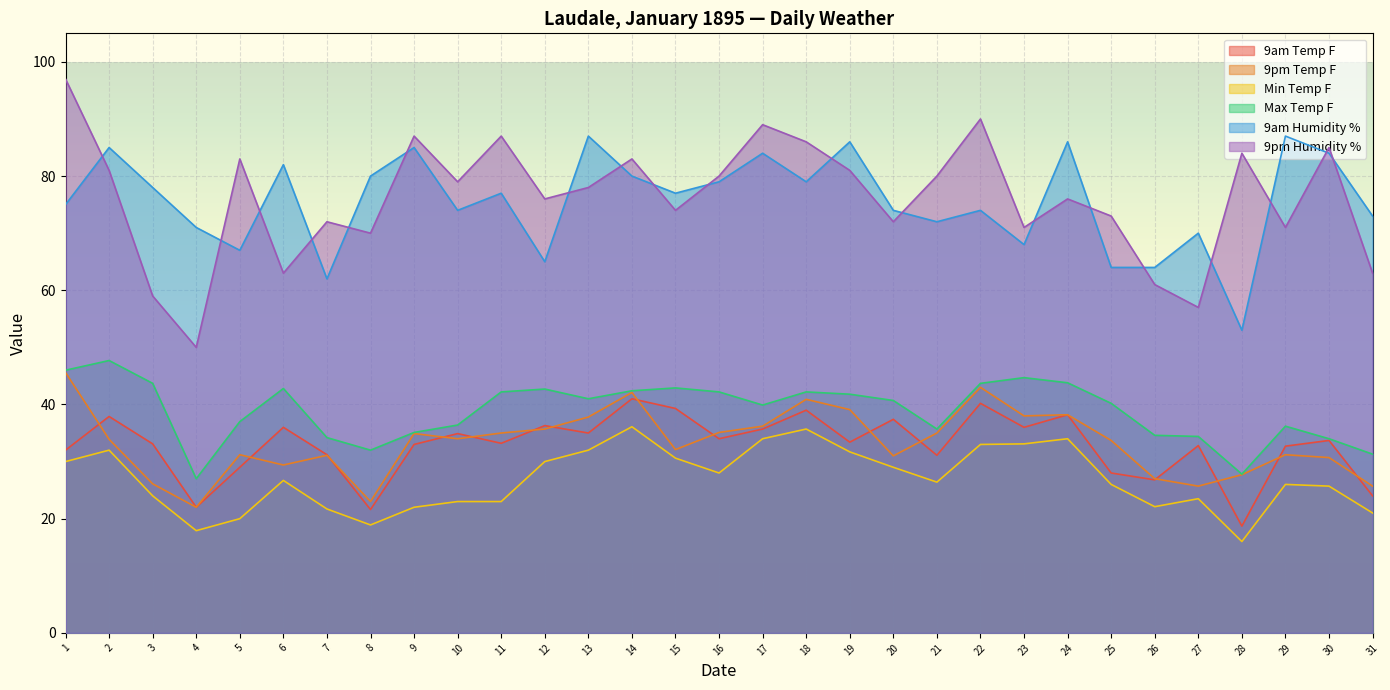

Reading left to right, transcribe all the data shown in this chart.

9am Temp F: 1=32.0	2=37.9	3=33.1	4=22.0	5=29.0	6=36.0	7=31.2	8=21.6	9=33.0	10=34.9	11=33.2	12=36.3	13=35.0	14=41.0	15=39.3	16=34.0	17=35.7	18=39.0	19=33.4	20=37.4	21=31.1	22=40.2	23=36.0	24=38.2	25=28.0	26=26.8	27=32.8	28=18.7	29=32.7	30=33.7	31=24.0
9pm Temp F: 1=45.6	2=33.9	3=26.1	4=22.0	5=31.2	6=29.4	7=31.1	8=23.0	9=34.9	10=34.0	11=35.0	12=35.7	13=37.8	14=42.1	15=32.1	16=35.1	17=36.2	18=40.9	19=39.1	20=31.0	21=35.0	22=43.0	23=38.0	24=38.2	25=33.7	26=27.0	27=25.7	28=27.7	29=31.2	30=30.7	31=25.7
Min Temp F: 1=30.0	2=32.0	3=24.0	4=17.9	5=20.0	6=26.7	7=21.7	8=18.9	9=22.0	10=23.0	11=23.0	12=30.0	13=32.0	14=36.1	15=30.6	16=28.0	17=34.0	18=35.7	19=31.7	20=29.0	21=26.4	22=33.0	23=33.1	24=34.0	25=26.0	26=22.1	27=23.5	28=16.0	29=26.0	30=25.7	31=21.0
Max Temp F: 1=46.0	2=47.7	3=43.7	4=27.0	5=37.0	6=42.8	7=34.2	8=32.0	9=35.1	10=36.4	11=42.2	12=42.7	13=41.0	14=42.4	15=42.9	16=42.2	17=39.9	18=42.2	19=41.8	20=40.7	21=35.7	22=43.7	23=44.7	24=43.8	25=40.2	26=34.6	27=34.4	28=27.8	29=36.2	30=34.0	31=31.3
9am Humidity %: 1=75.0	2=85.0	3=78.0	4=71.0	5=67.0	6=82.0	7=62.0	8=80.0	9=85.0	10=74.0	11=77.0	12=65.0	13=87.0	14=80.0	15=77.0	16=79.0	17=84.0	18=79.0	19=86.0	20=74.0	21=72.0	22=74.0	23=68.0	24=86.0	25=64.0	26=64.0	27=70.0	28=53.0	29=87.0	30=84.0	31=73.0
9pm Humidity %: 1=97.0	2=81.0	3=59.0	4=50.0	5=83.0	6=63.0	7=72.0	8=70.0	9=87.0	10=79.0	11=87.0	12=76.0	13=78.0	14=83.0	15=74.0	16=80.0	17=89.0	18=86.0	19=81.0	20=72.0	21=80.0	22=90.0	23=71.0	24=76.0	25=73.0	26=61.0	27=57.0	28=84.0	29=71.0	30=85.0	31=63.0